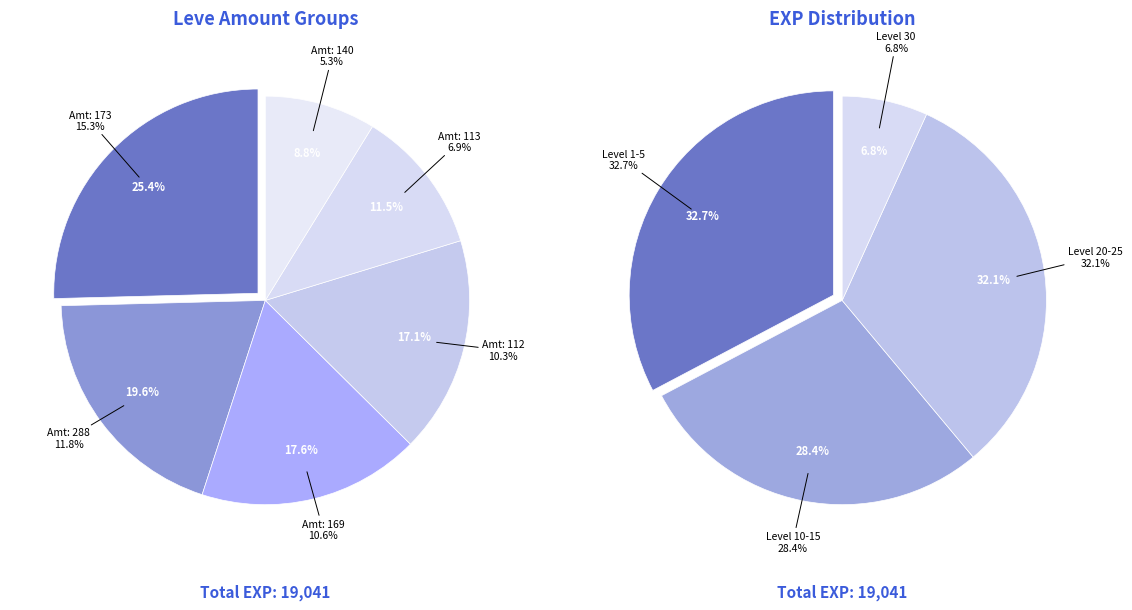

Is the sum of 25 and 5 greater than half?

No